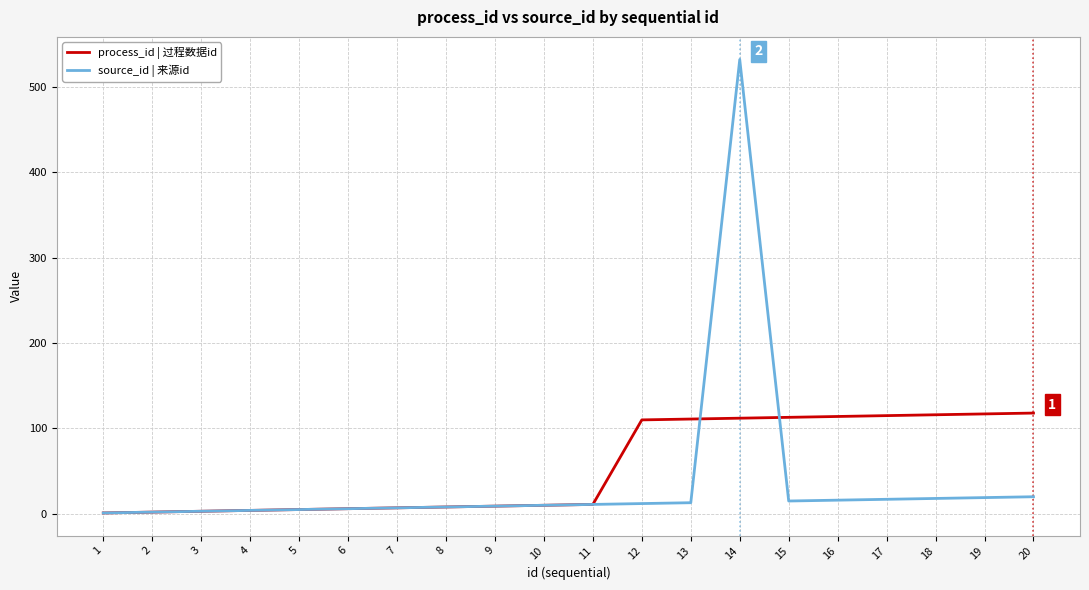

Is the value of source_id | 来源id at 7 greater than the value of process_id | 过程数据id at 17?

No